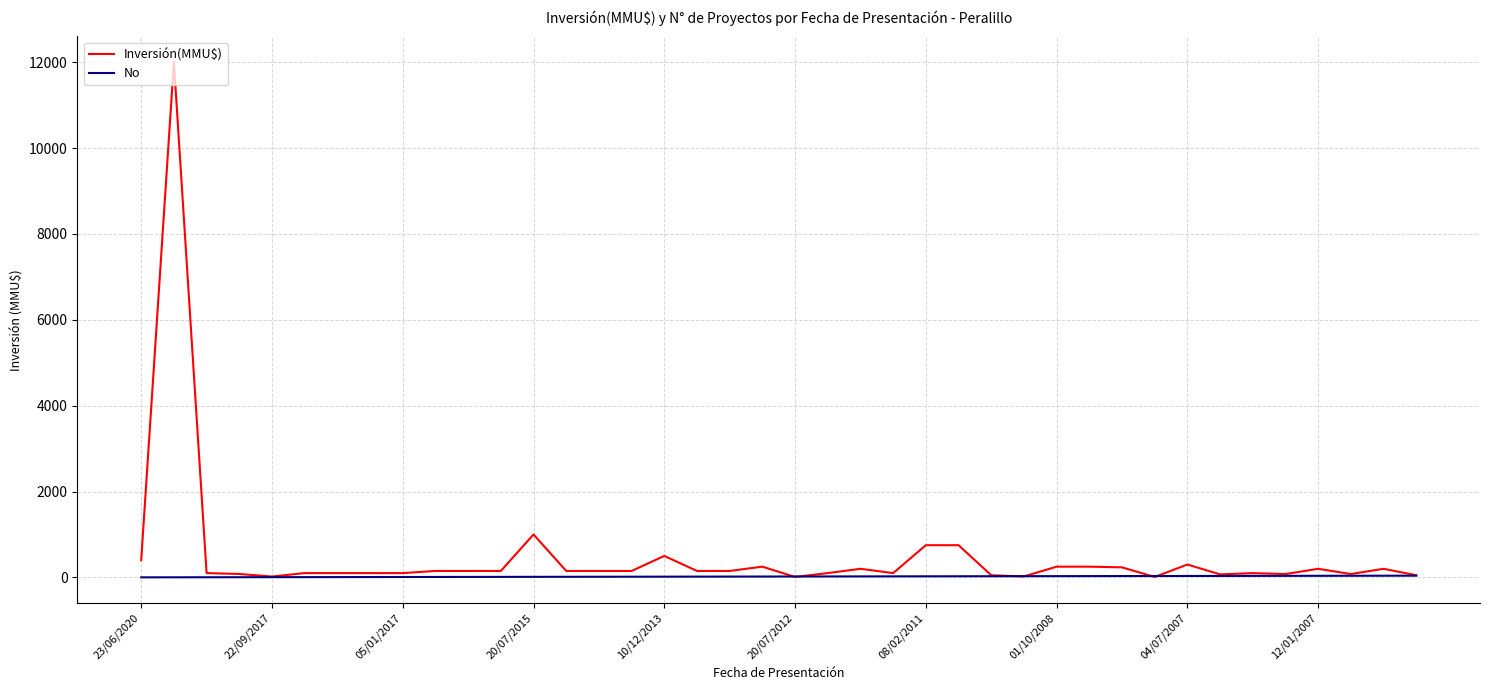

Rank the series by their maximum value, from highest to lowest.

Inversión(MMU$), No